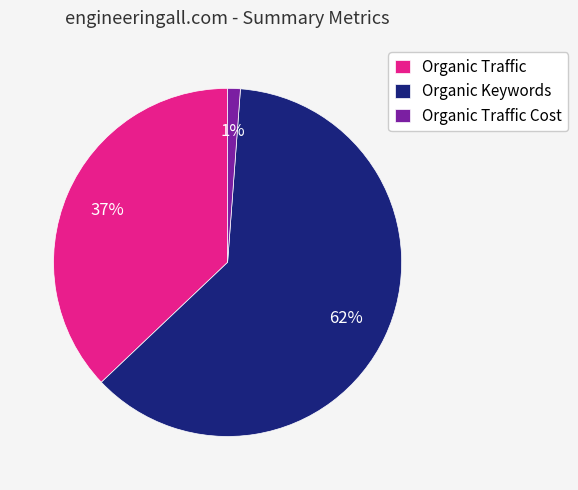

To the nearest percent, what is the difference between the Organic Traffic Cost and Organic Keywords slice percentages?

61%